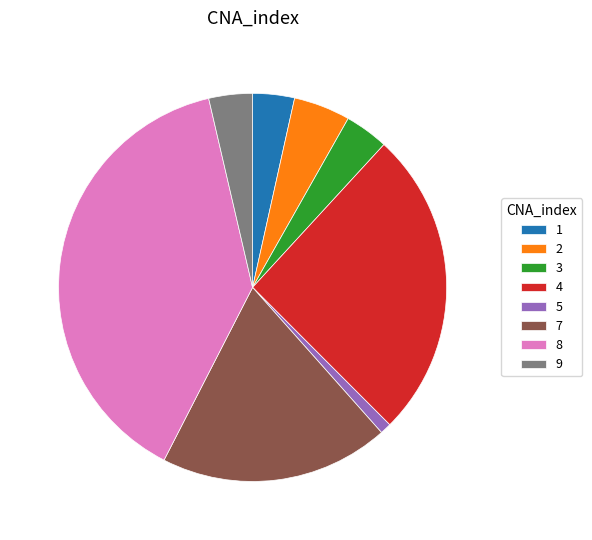

What is the smallest slice in the pie chart?

5